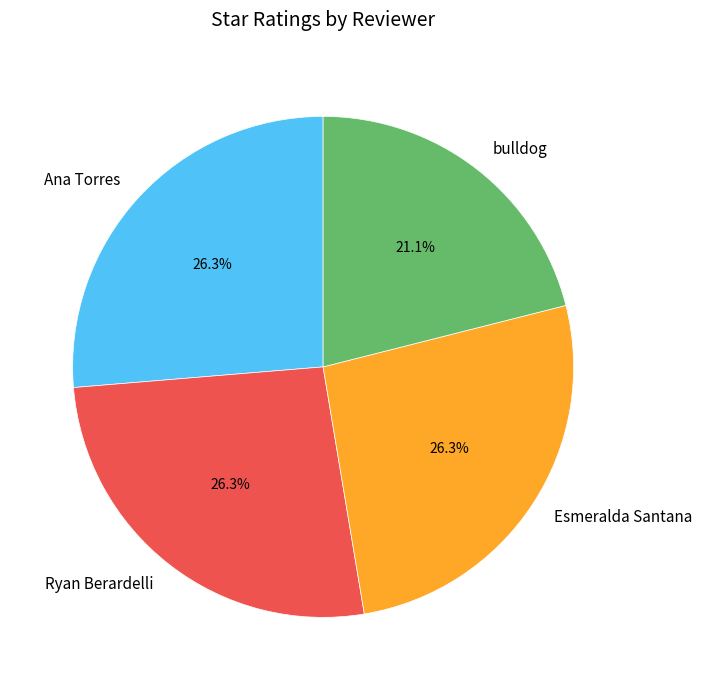

Which has a higher value, Esmeralda Santana or bulldog?

Esmeralda Santana